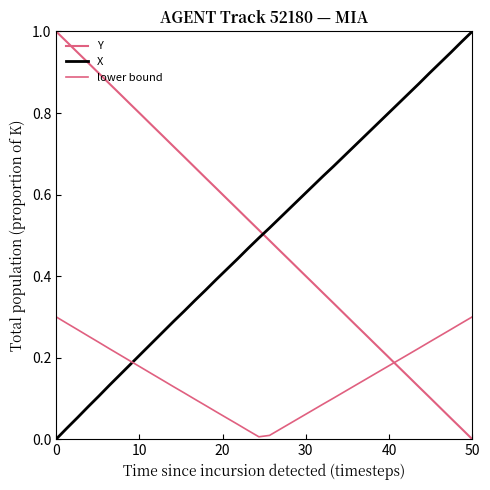

Reading right to left, list all the values displayed in this chart.

Y: 0.0	0.0	0.1	0.1	0.1	0.1	0.2	0.2	0.2	0.2	0.3	0.3	0.3	0.3	0.4	0.4	0.4	0.4	0.5	0.5	0.5	0.5	0.6	0.6	0.6	0.6	0.7	0.7	0.7	0.7	0.8	0.8	0.8	0.8	0.9	0.9	0.9	0.9	1.0	1.0
X: 1.0	1.0	0.9	0.9	0.9	0.9	0.8	0.8	0.8	0.8	0.7	0.7	0.7	0.7	0.6	0.6	0.6	0.6	0.5	0.5	0.5	0.5	0.4	0.4	0.4	0.4	0.3	0.3	0.3	0.3	0.2	0.2	0.2	0.2	0.1	0.1	0.1	0.1	0.0	0.0
lower bound: 0.3	0.3	0.3	0.3	0.2	0.2	0.2	0.2	0.2	0.2	0.1	0.1	0.1	0.1	0.1	0.1	0.1	0.0	0.0	0.0	0.0	0.0	0.0	0.1	0.1	0.1	0.1	0.1	0.1	0.1	0.2	0.2	0.2	0.2	0.2	0.2	0.3	0.3	0.3	0.3